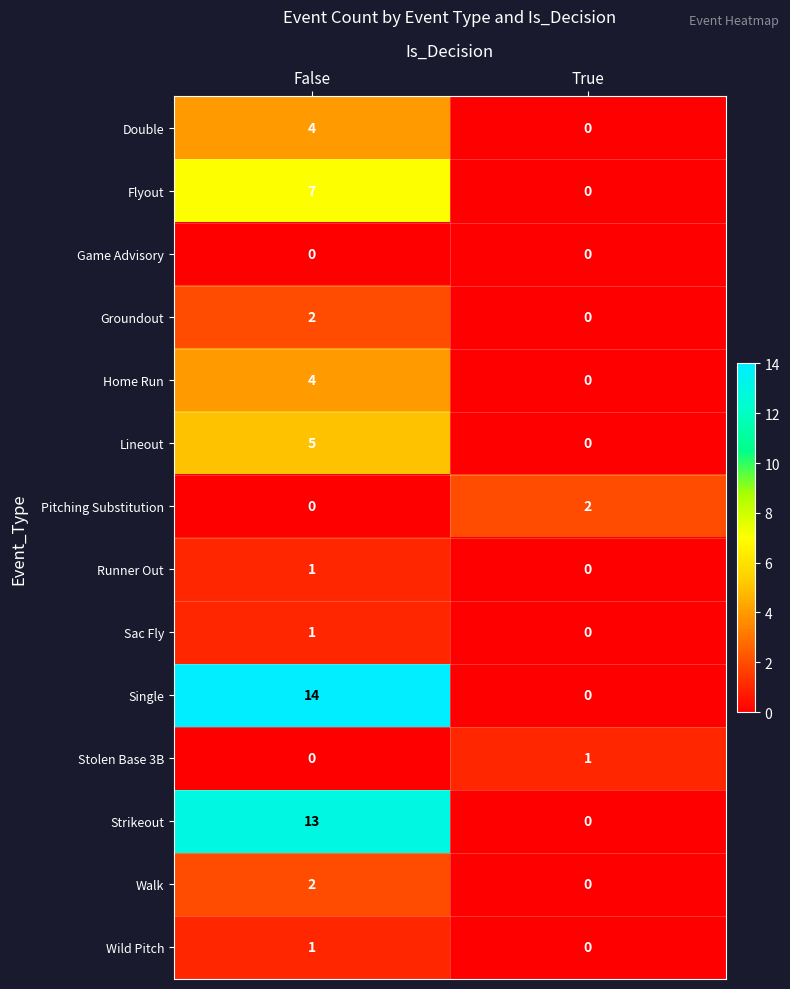

Where is Lineout nearest to the value 2?

True